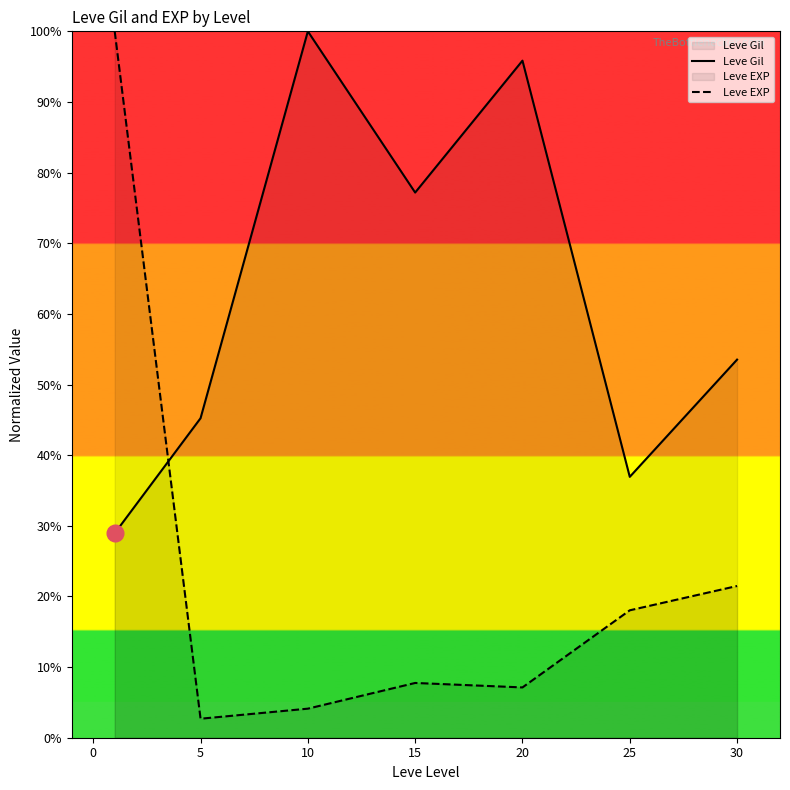

What are all the series names shown in the legend?

Leve Gil, Leve EXP